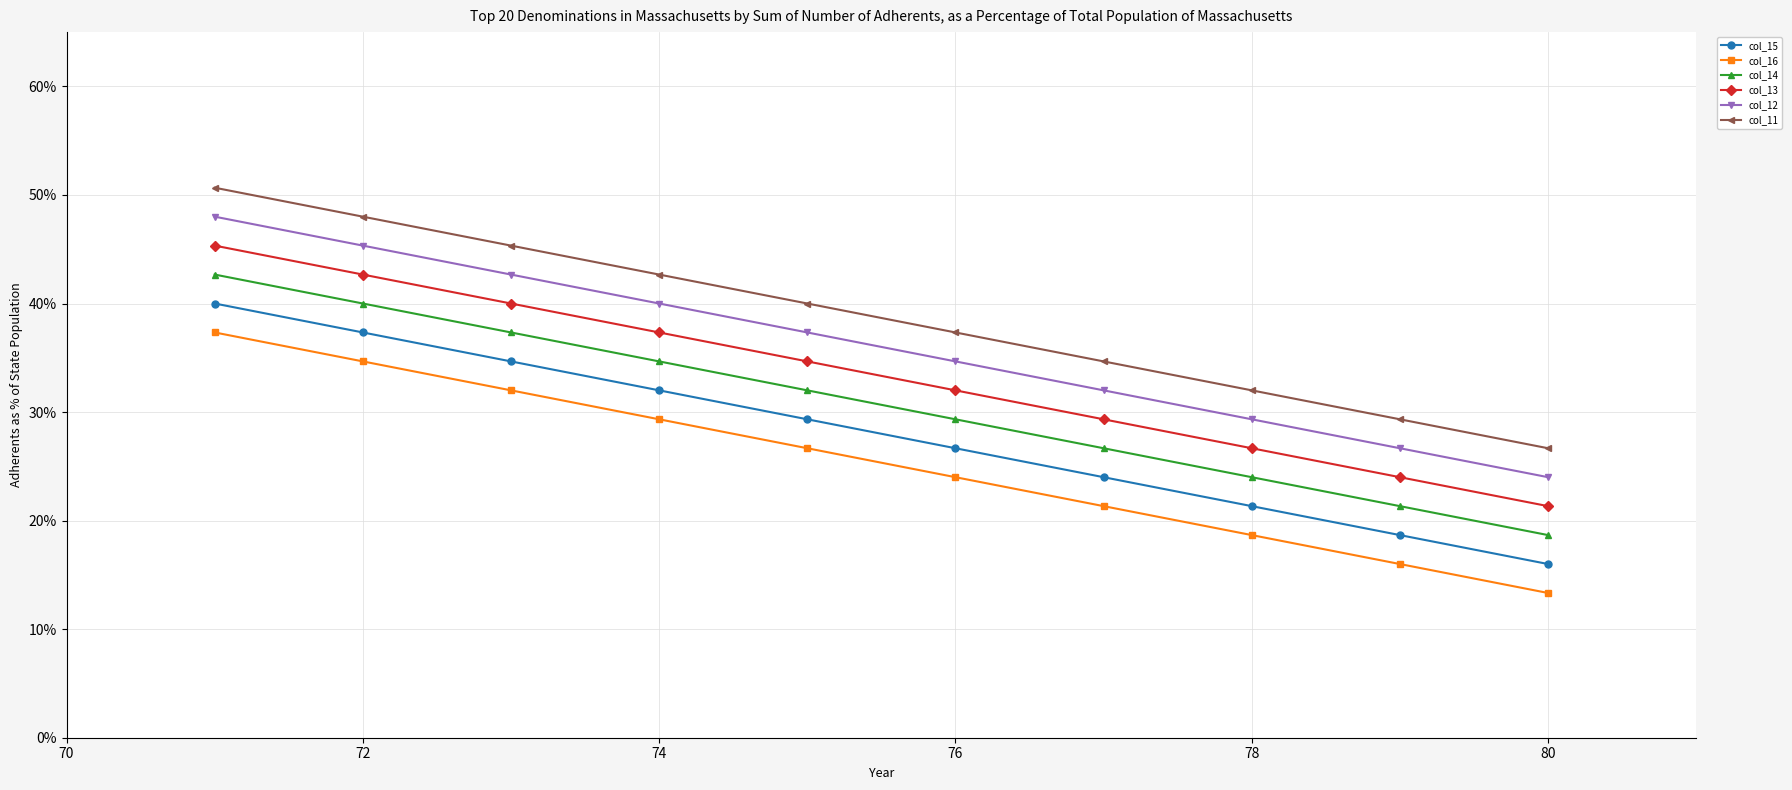

True or false: col_14 and col_12 intersect in this chart.

False